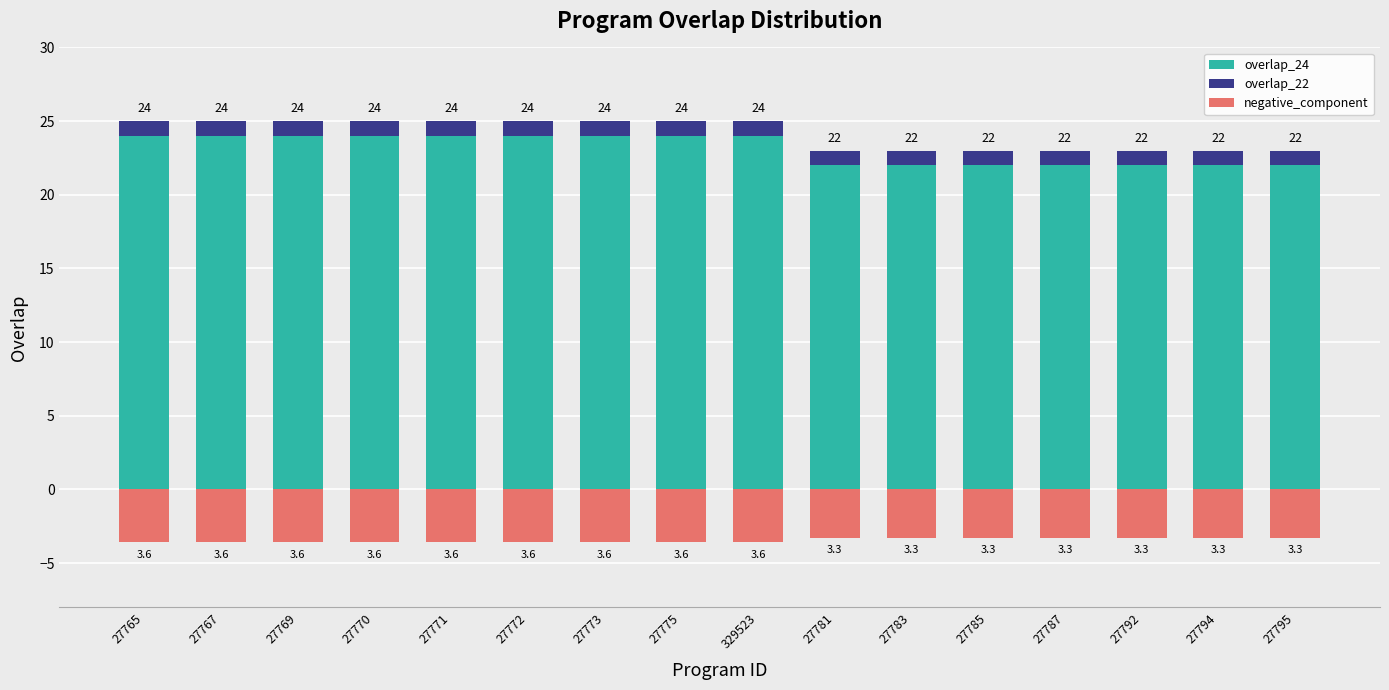

What are all the series names shown in the legend?

overlap_24, overlap_22, negative_component